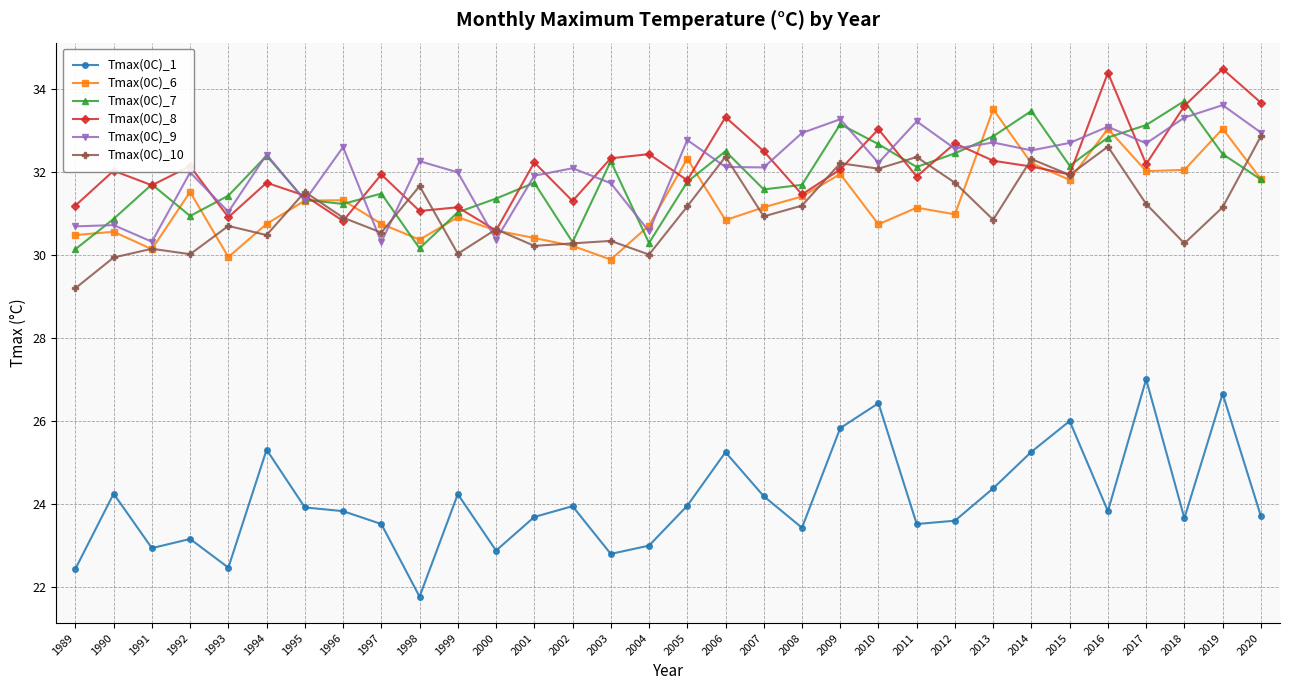

What is the maximum value shown in the chart?

34.5